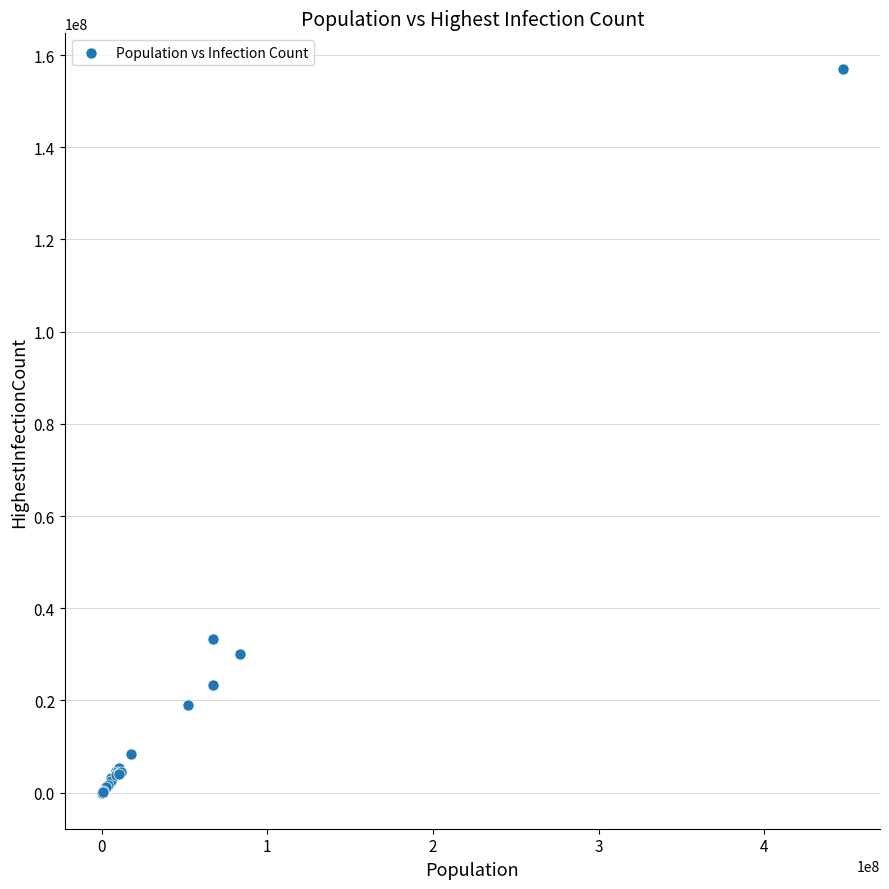

What Y value in the scatter plot is closest to 78438302?

33319816